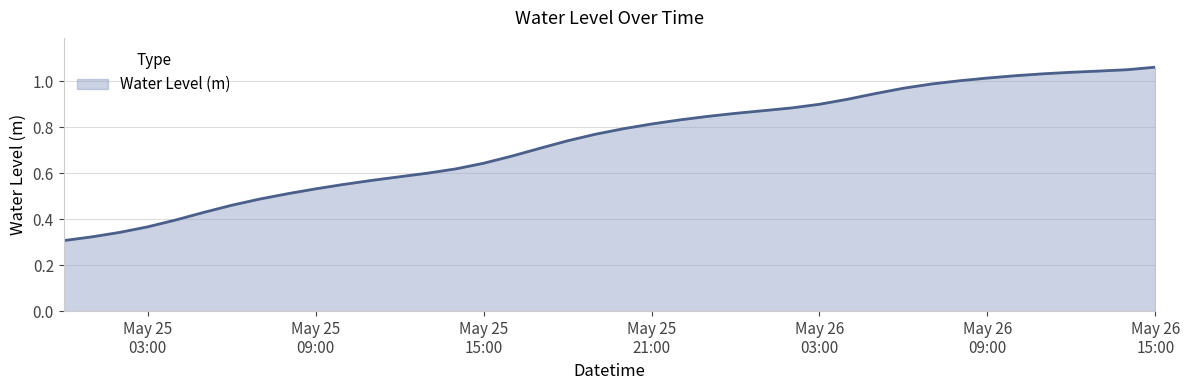

Count the number of data series in this chart.

1